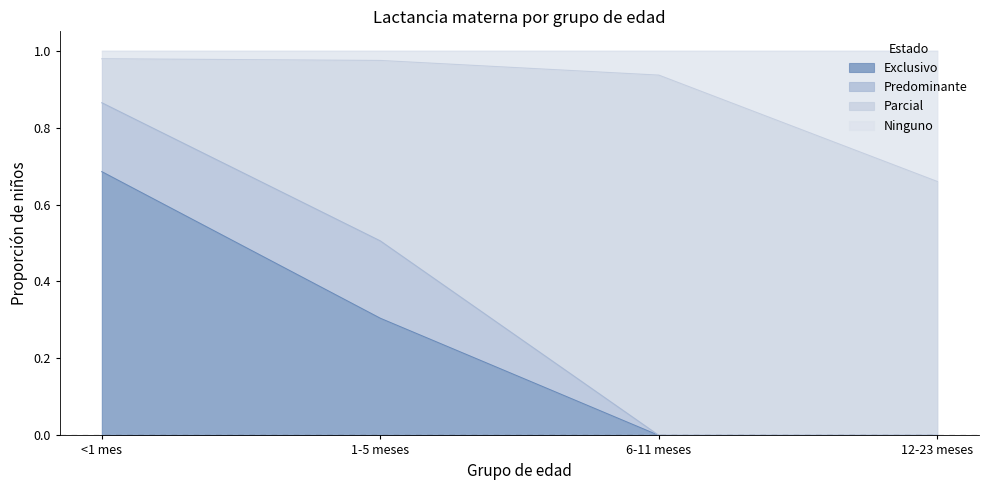

What position from the right is 1-5 meses?

3